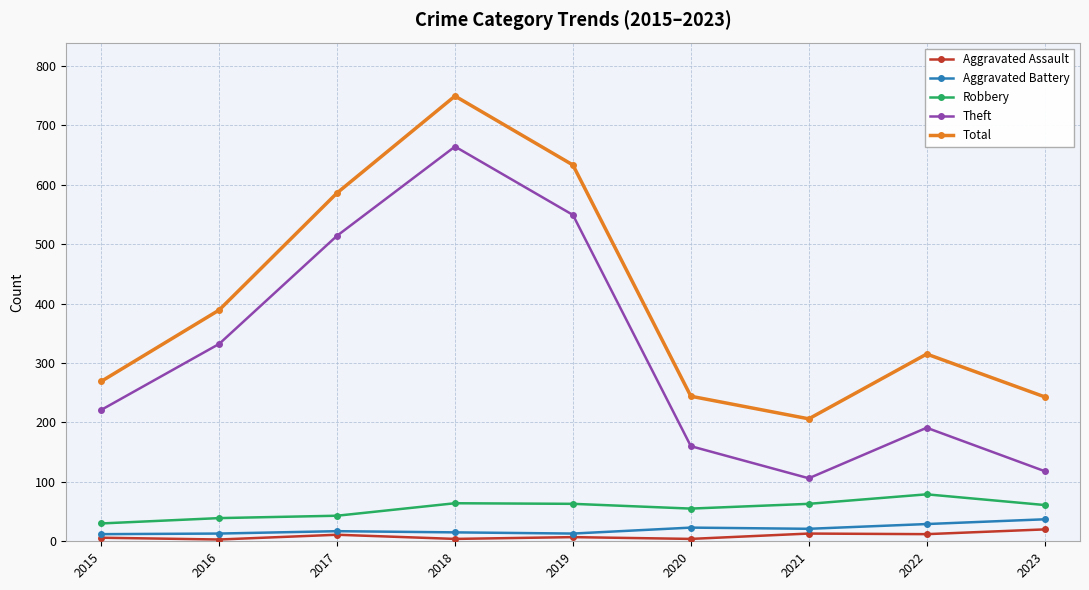

What are all the series names shown in the legend?

Aggravated Assault, Aggravated Battery, Robbery, Theft, Total